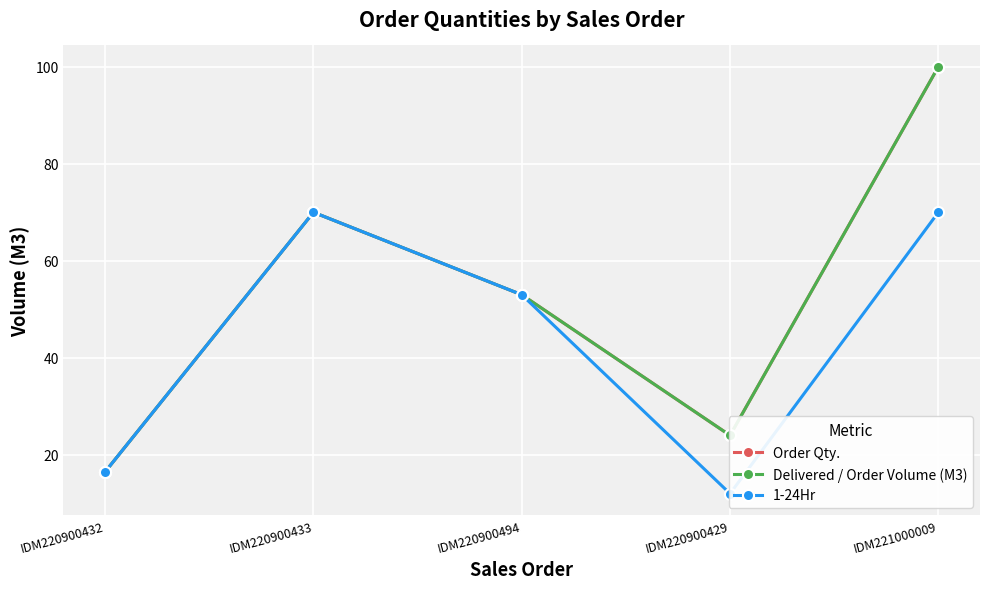

How many data points in Order Qty. are less than 53?

2